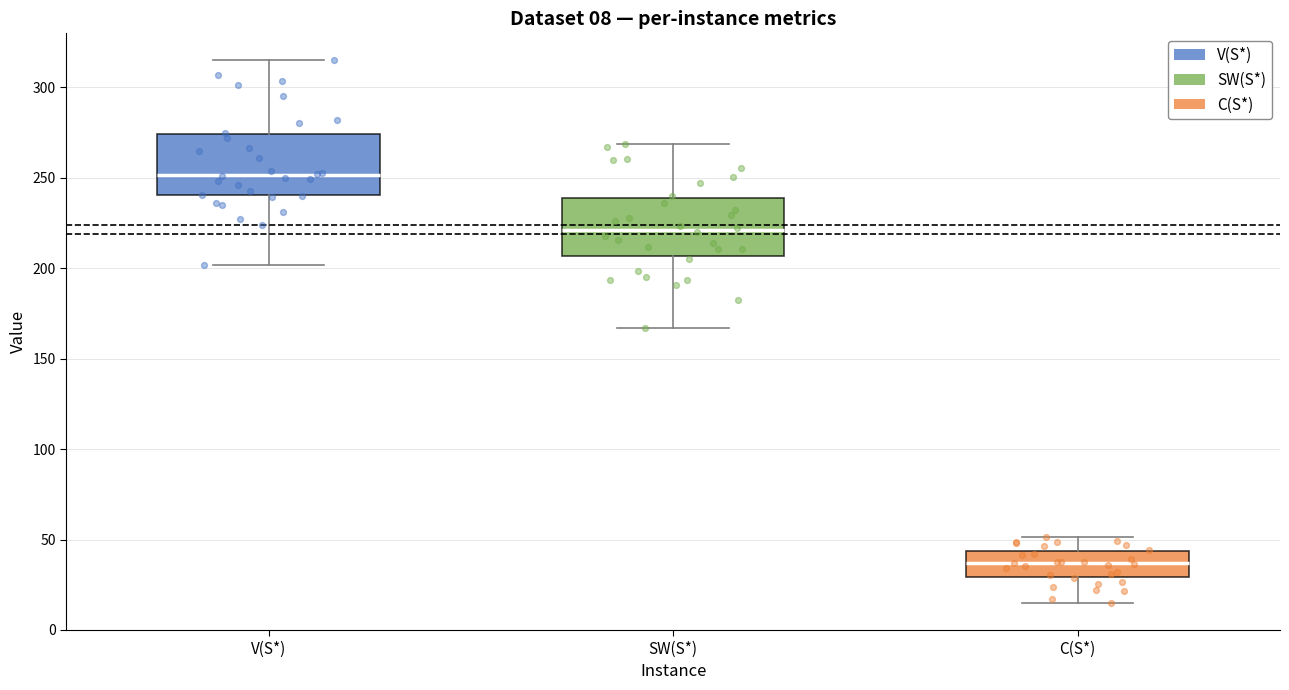

Which box's median line is the highest?

V(S*)